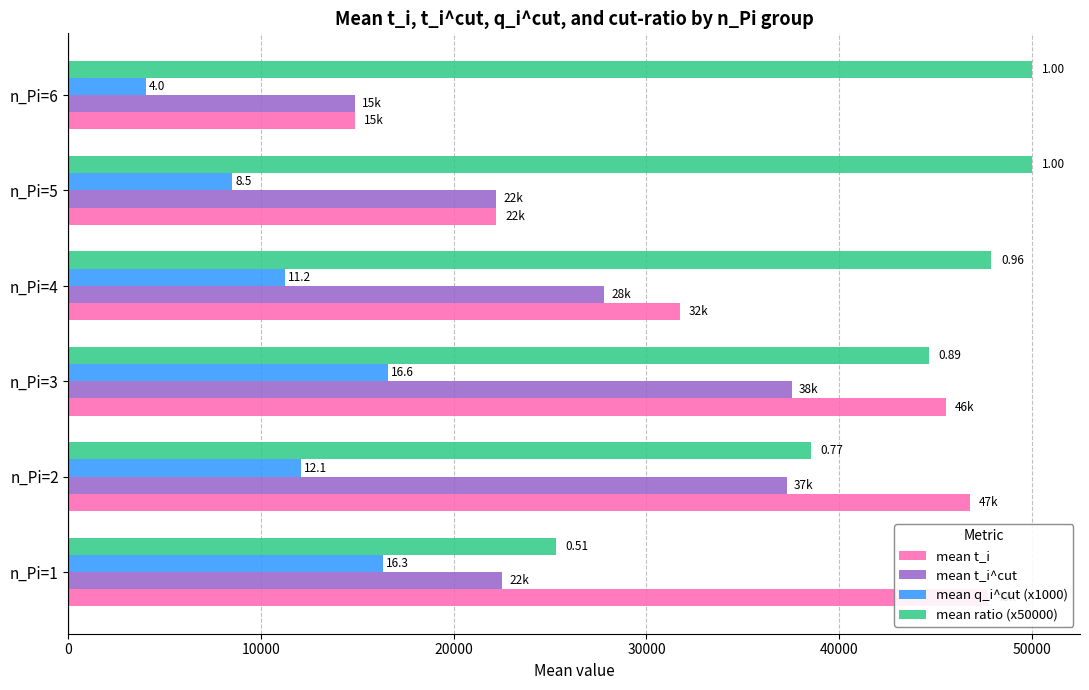

What is the spread (max minus min) of values at n_Pi=6?

46000.0